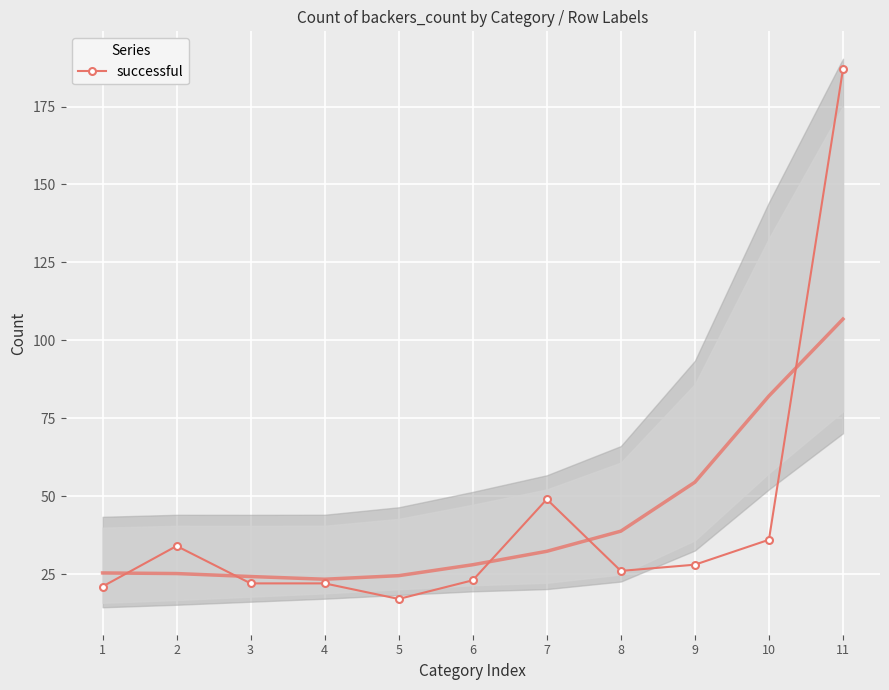

True or false: the data shows 68 at 7.

False